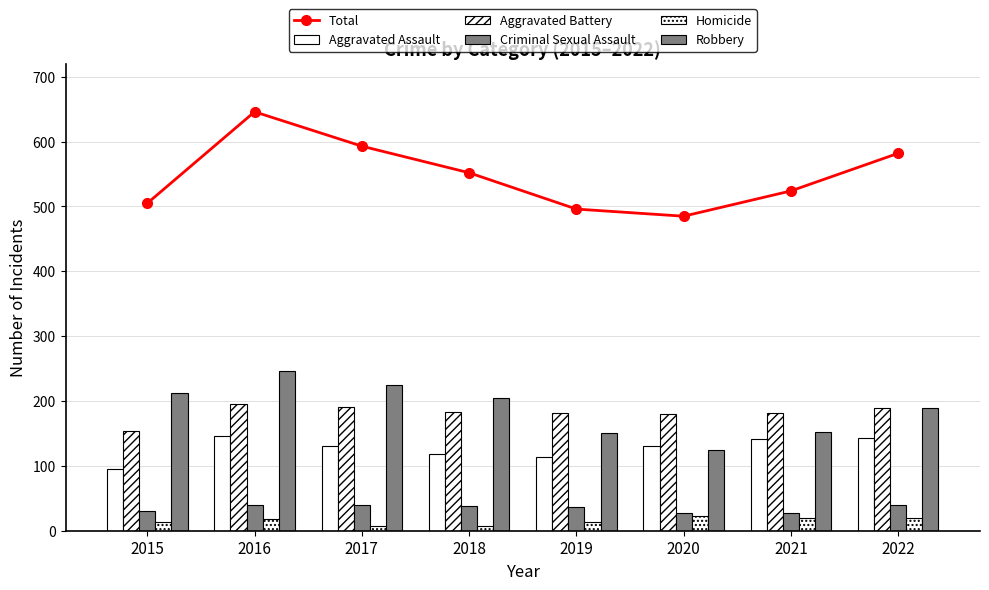

Which label corresponds to the largest value in the chart?

2016